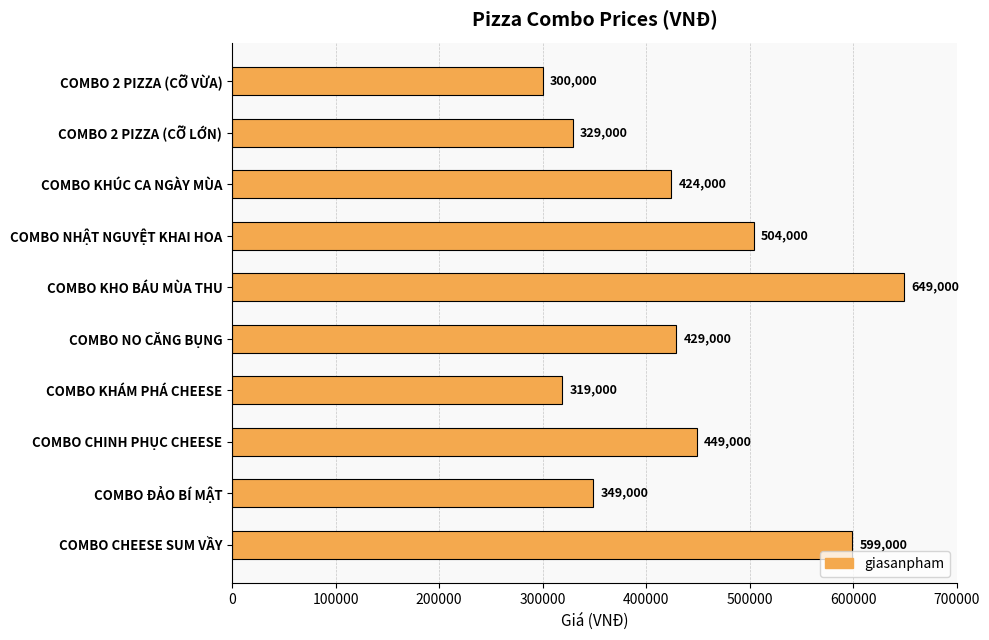

The chart shows a value of 449000 at COMBO CHINH PHỤC CHEESE. True or false?

True